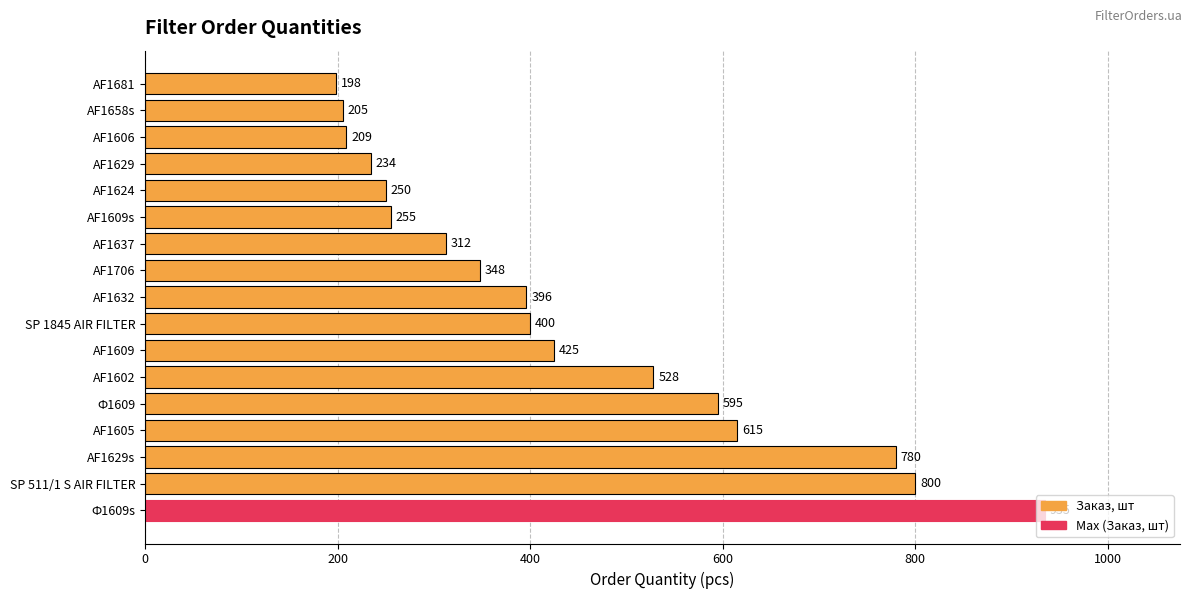

The chart shows a value of 800 at SP 511/1 S AIR FILTER. True or false?

True